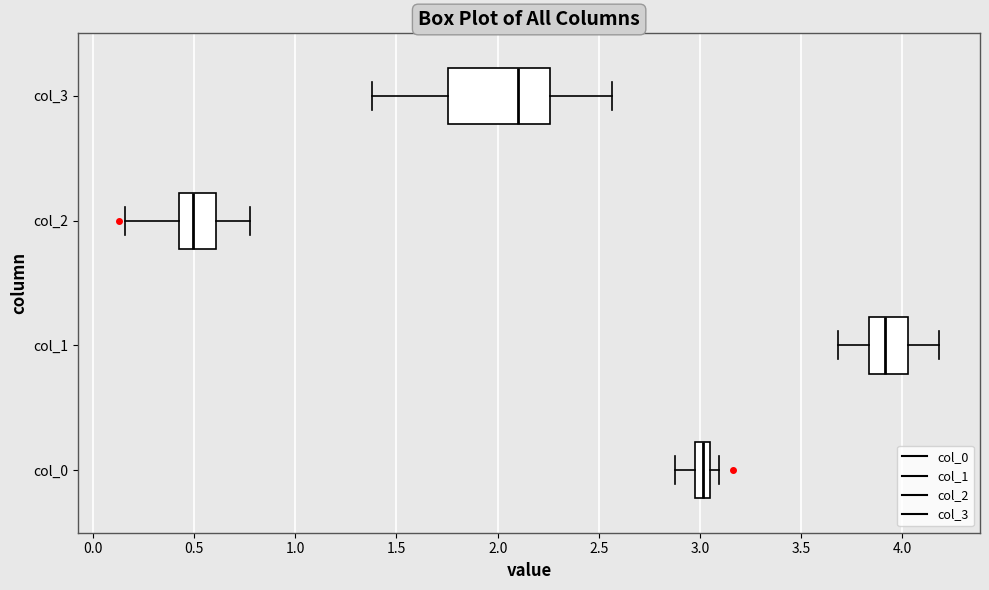

Which box is the widest, from its left edge to its right edge?

col_3